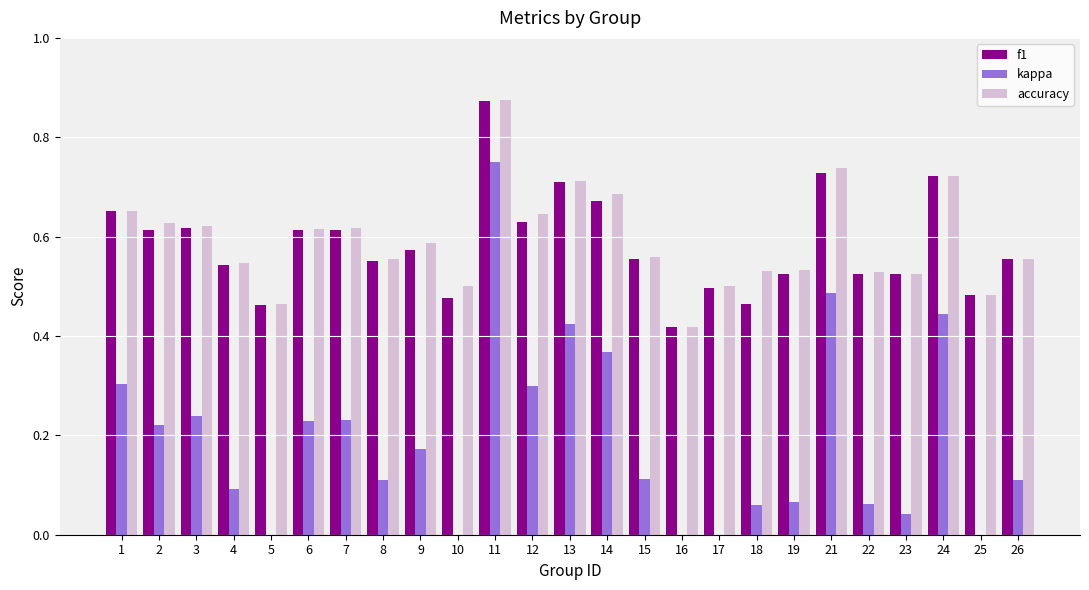

Which series has the widest spread of values?

kappa